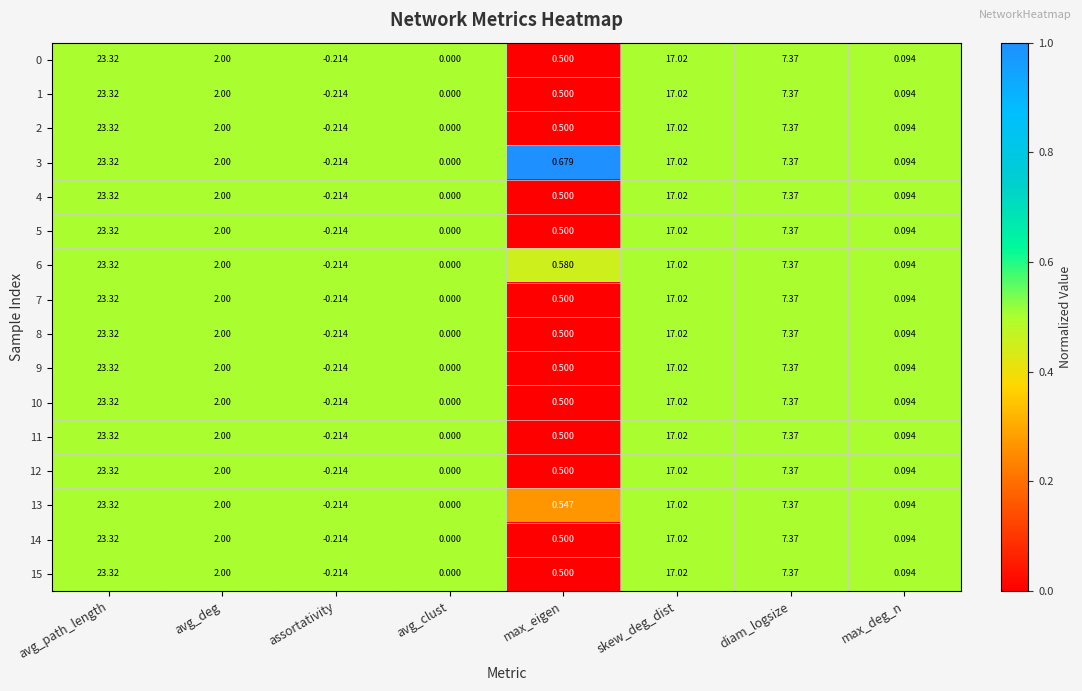

At which label does 12 first exceed 2?

avg_path_length